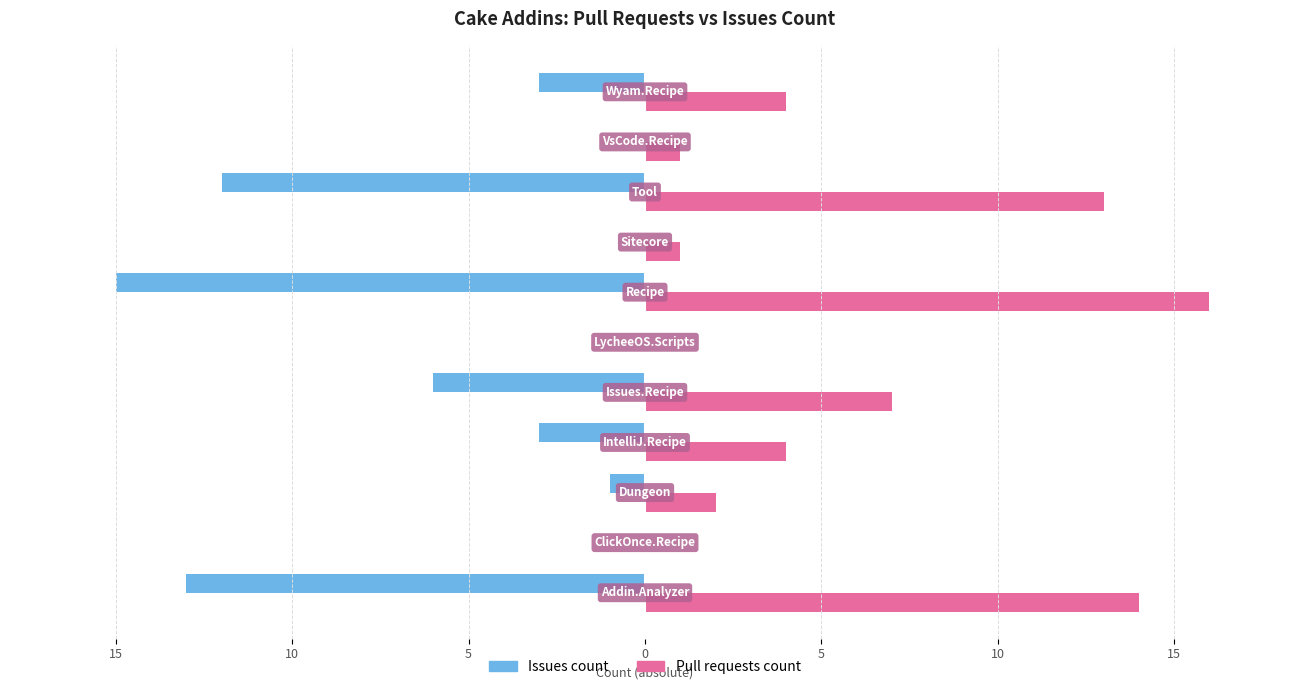

What are all the series names shown in the legend?

Issues count, Pull requests count